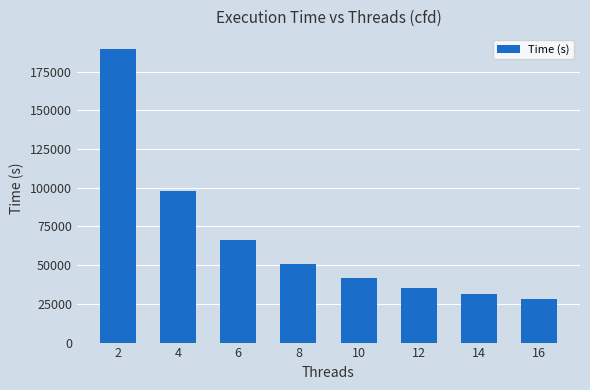

Between 2 and 8, which is larger?

2